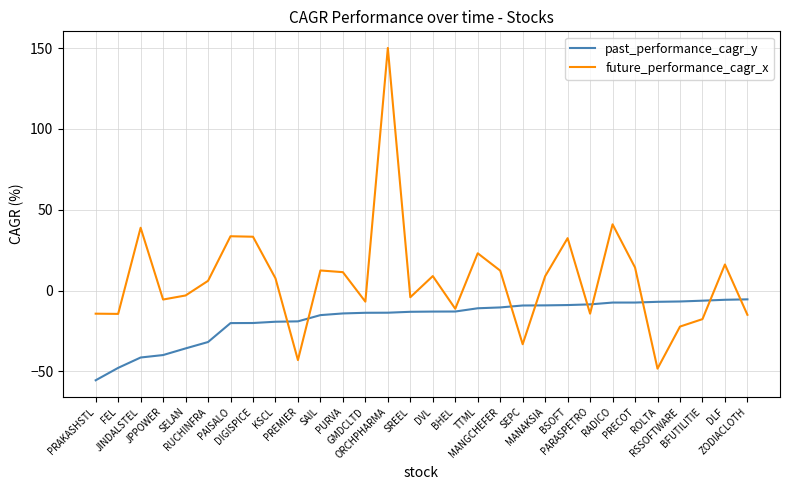

Which series has the largest total across all categories?

future_performance_cagr_x